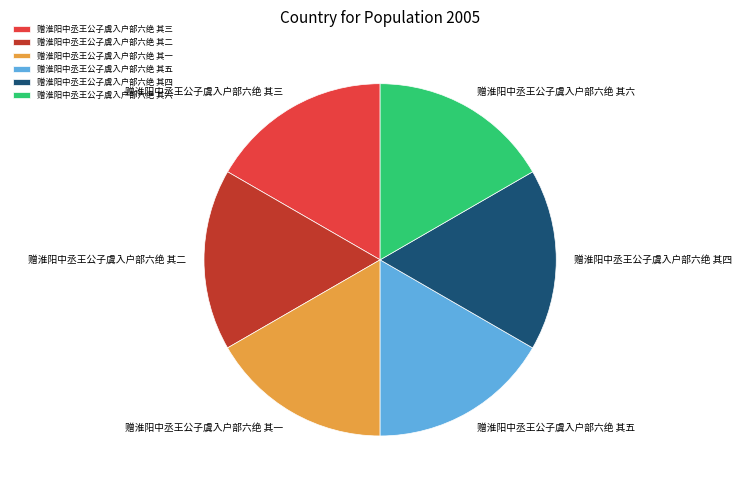

Is the sum of 赠淮阳中丞王公子虞入户部六绝 其三 and 赠淮阳中丞王公子虞入户部六绝 其六 greater than half?

No